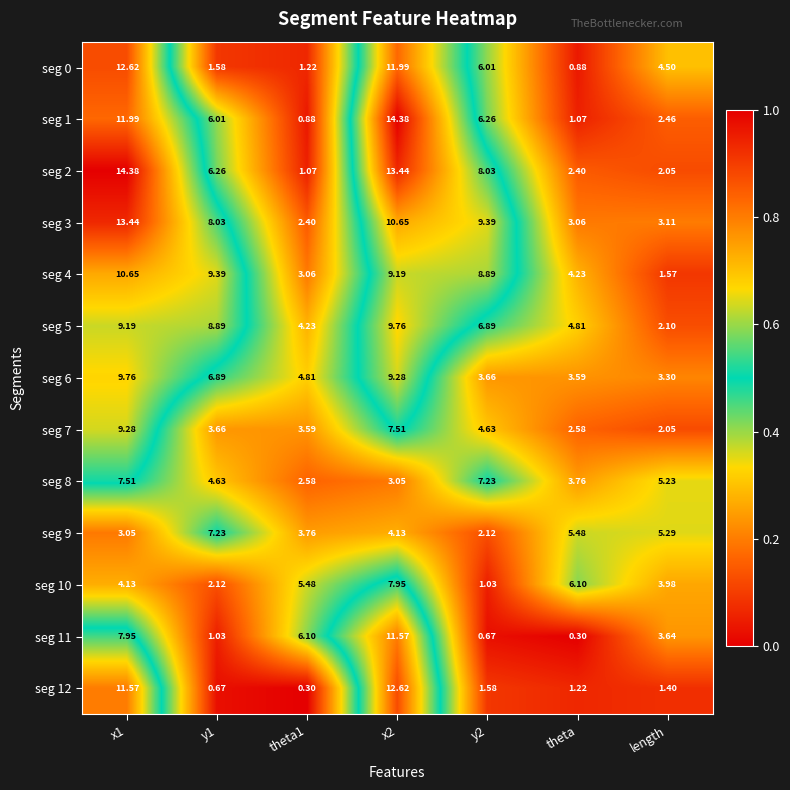

Which series has the largest total across all categories?

seg 3